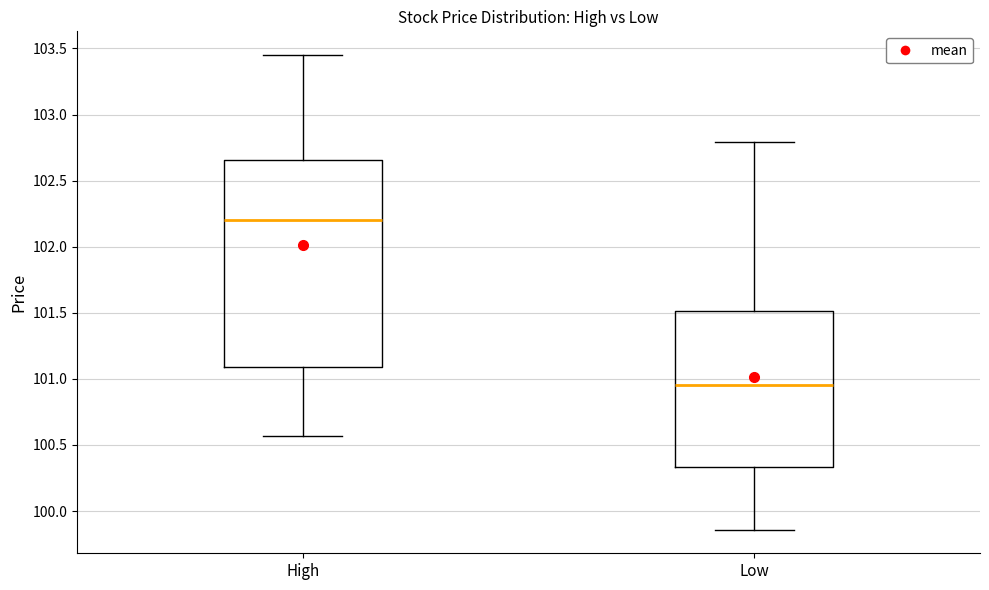

Reading left to right, transcribe this box plot: for each box, give where its median line is, the range the box spans, and where its two whiskers end, as read against the y-axis. The values are not printed on the chart, so give them approximately, as read against the axis.

High: median 102.20, box 101.10 to 102.65, whiskers 100.55 to 103.45
Low: median 100.95, box 100.35 to 101.50, whiskers 99.85 to 102.80